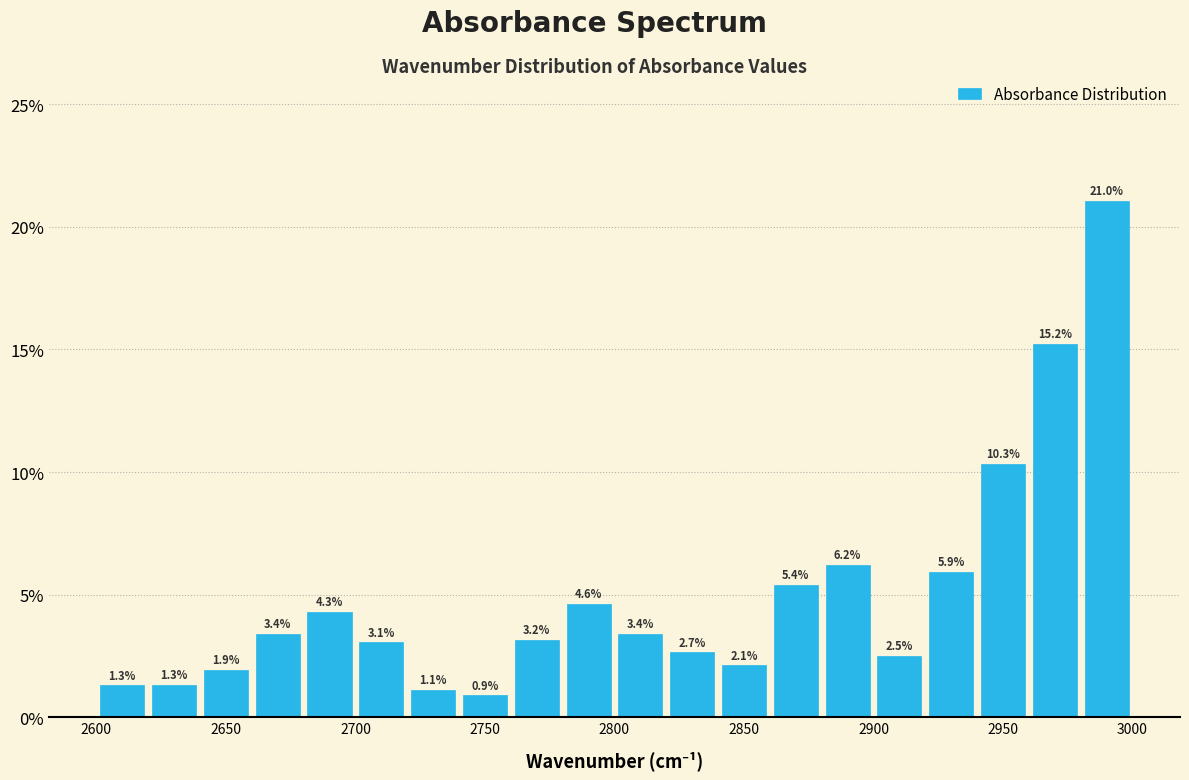

Reading left to right, list every bar in this chart as the range it spans on the x-axis followed by its height.

2600 to 2620: 1.3
2620 to 2640: 1.3
2640 to 2660: 1.9
2660 to 2680: 3.4
2680 to 2700: 4.3
2700 to 2720: 3.1
2720 to 2740: 1.1
2740 to 2760: 0.9
2760 to 2780: 3.2
2780 to 2800: 4.6
2800 to 2820: 3.4
2820 to 2840: 2.7
2840 to 2860: 2.1
2860 to 2880: 5.4
2880 to 2900: 6.2
2900 to 2920: 2.5
2920 to 2940: 5.9
2940 to 2960: 10.3
2960 to 2980: 15.2
2980 to 3000: 21.0